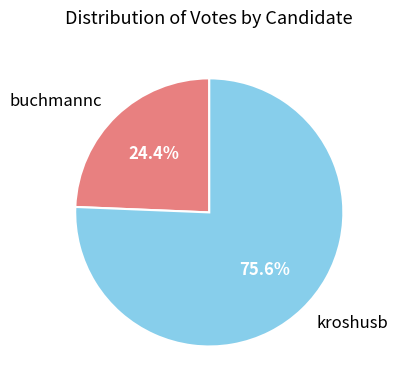

To the nearest percent, what is the difference between the kroshusb and buchmannc slice percentages?

51%